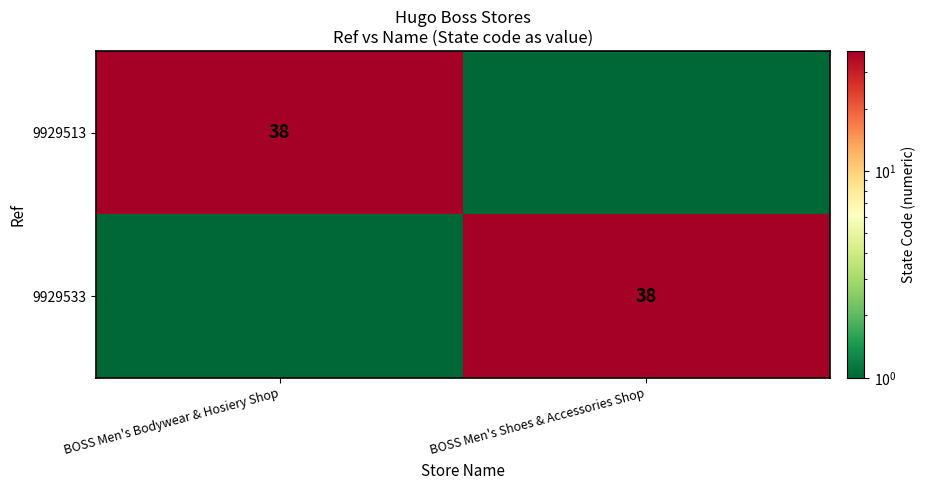

What is the average value of the 9929513 series?

19.0